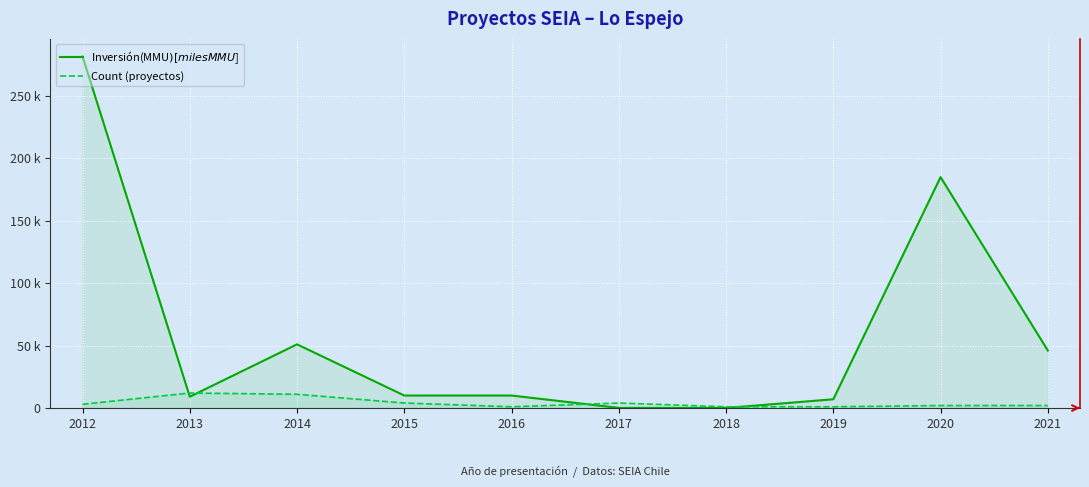

In Inversión(MMU$) [miles MMU$], how many points are higher than both neighbors (excluding endpoints)?

2